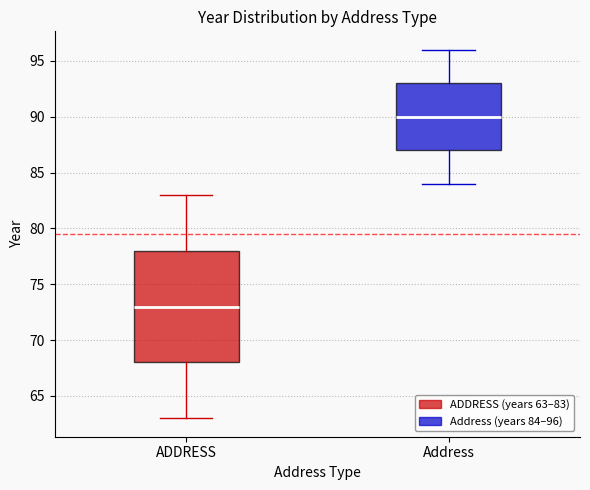

Which box's median line is the highest?

Address